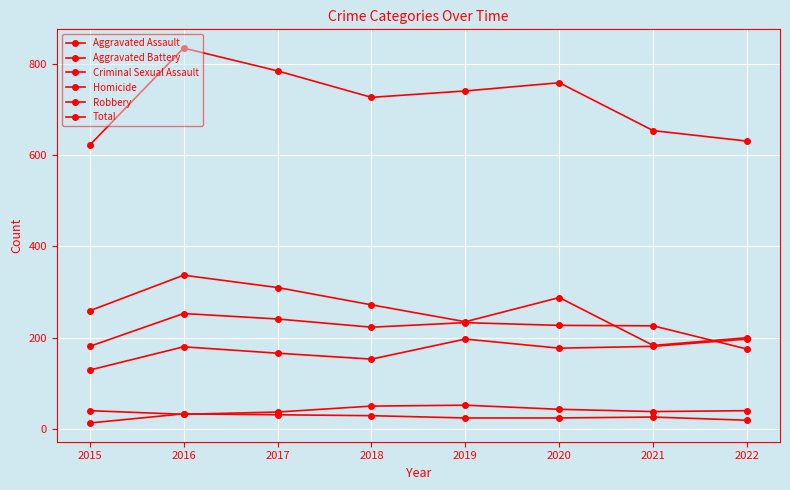

At which category is the sum across all series the highest?

2016